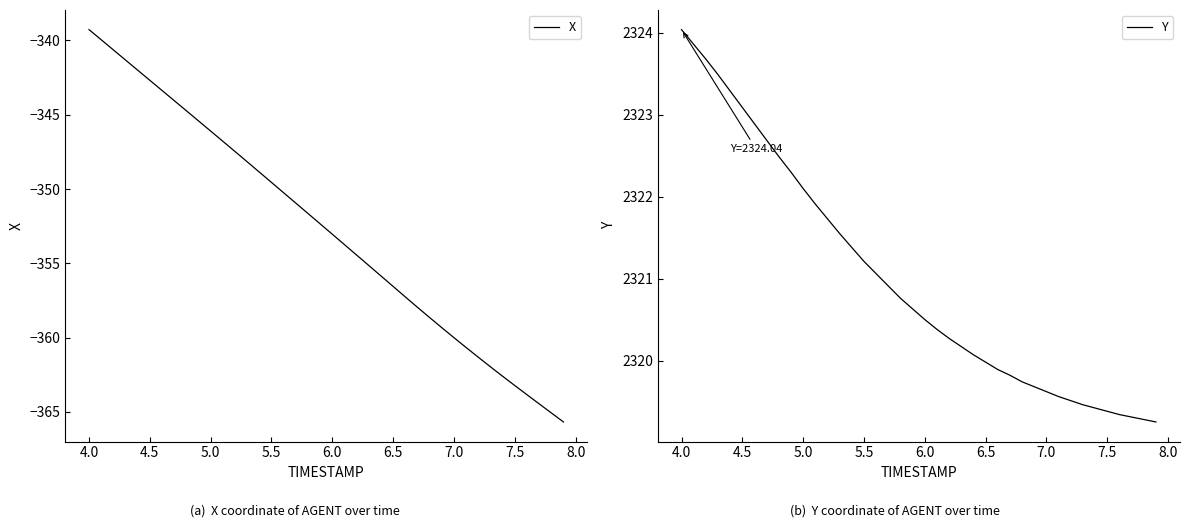

How many lines are shown in the chart?

2